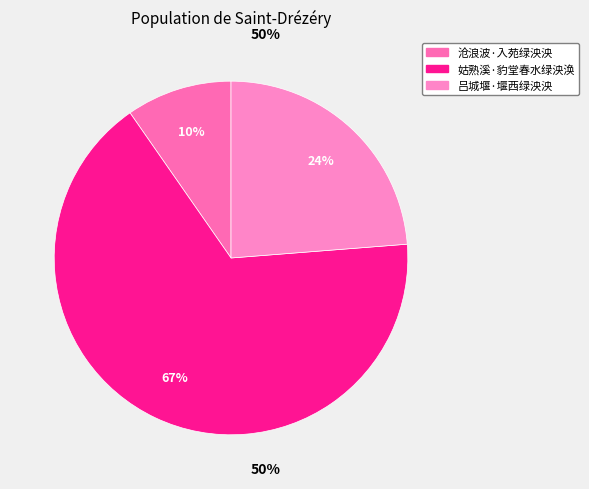

Is it true that 沧浪波·入苑绿泱泱 is 10% of the pie?

True